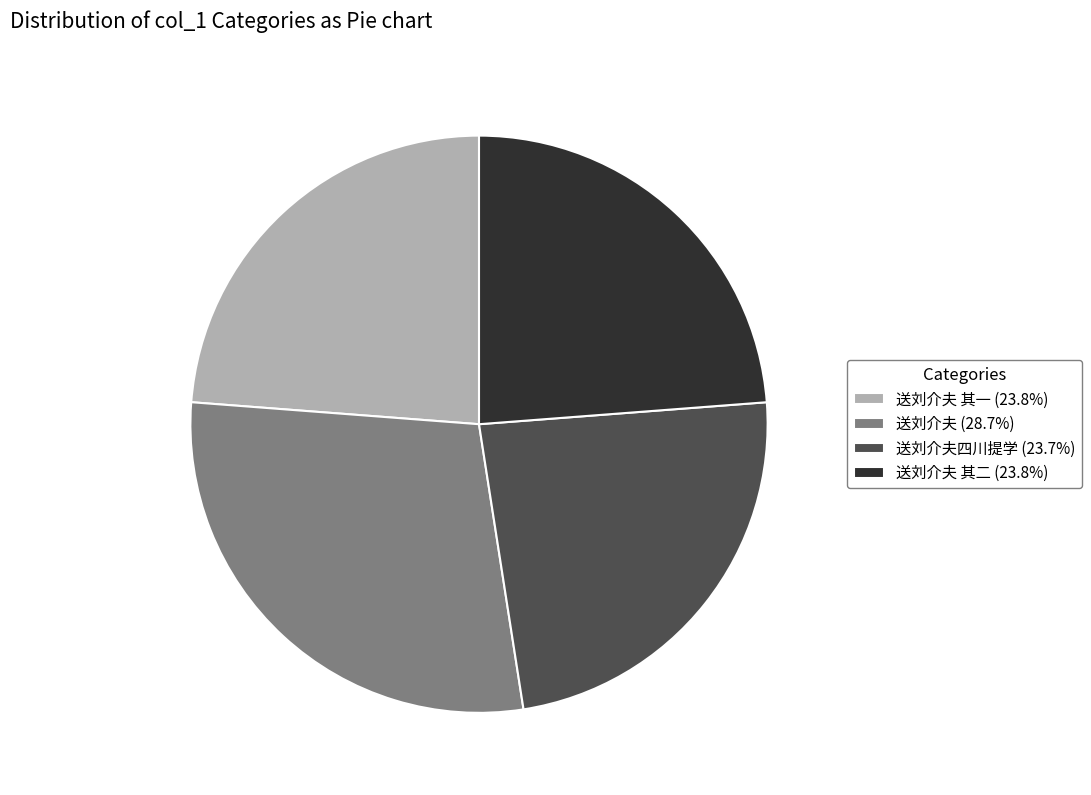

Is the sum of 送刘介夫 其二 (23.8%) and 送刘介夫四川提学 (23.7%) greater than half?

No